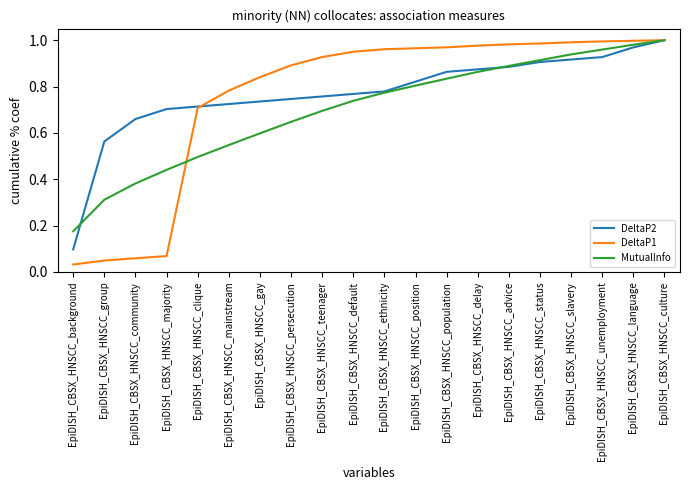

Which category has the lowest value in the MutualInfo series?

EpiDISH_CBSX_HNSCC_background